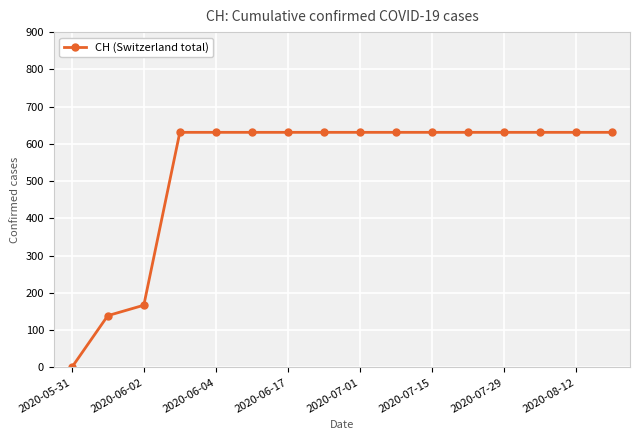

What is the average value?

532